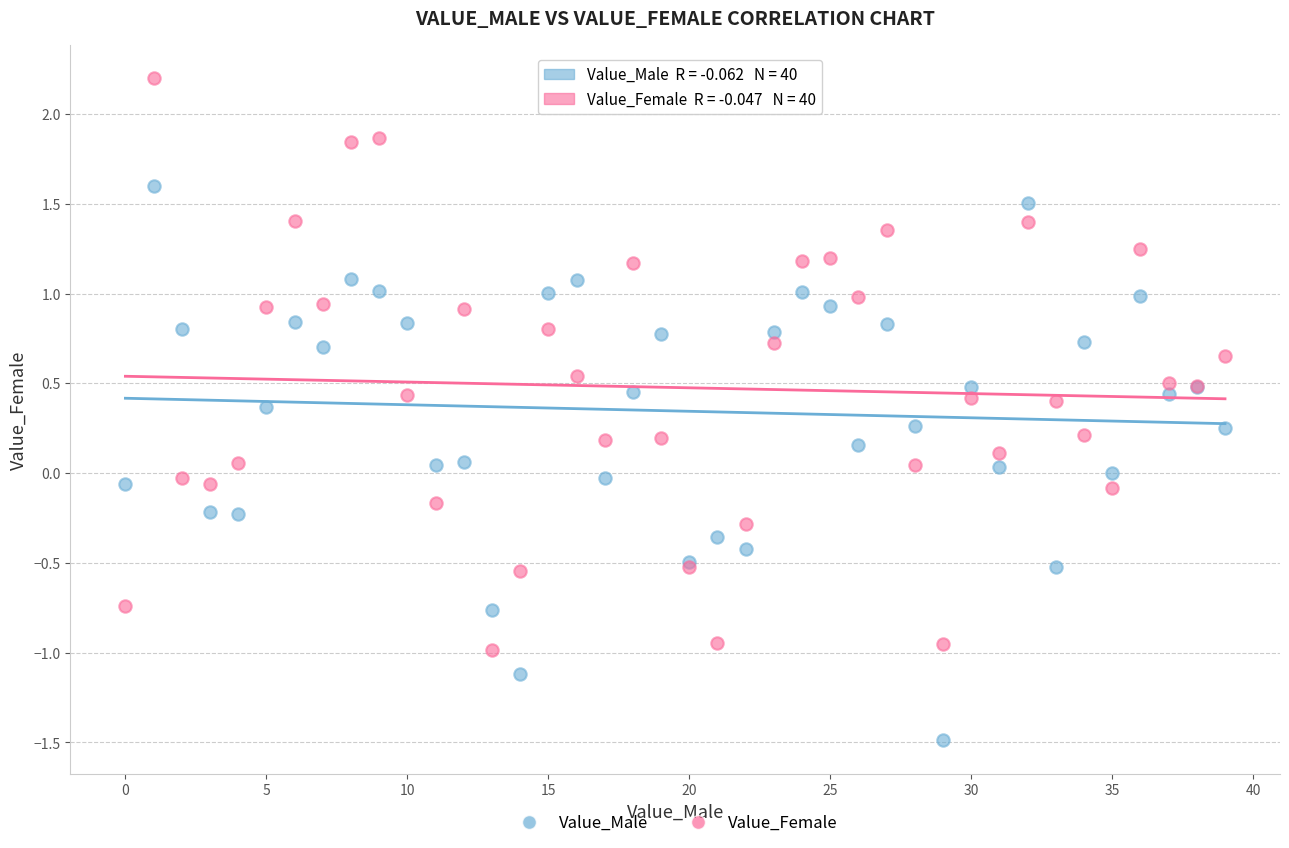

Which series reaches the maximum Y coordinate?

Value_Female